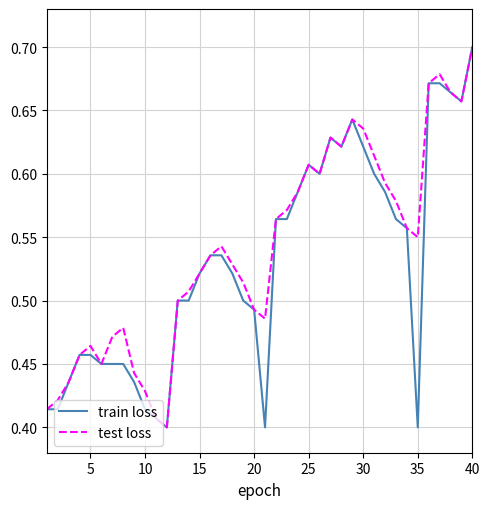

What is the lowest value of the test loss series?

0.4